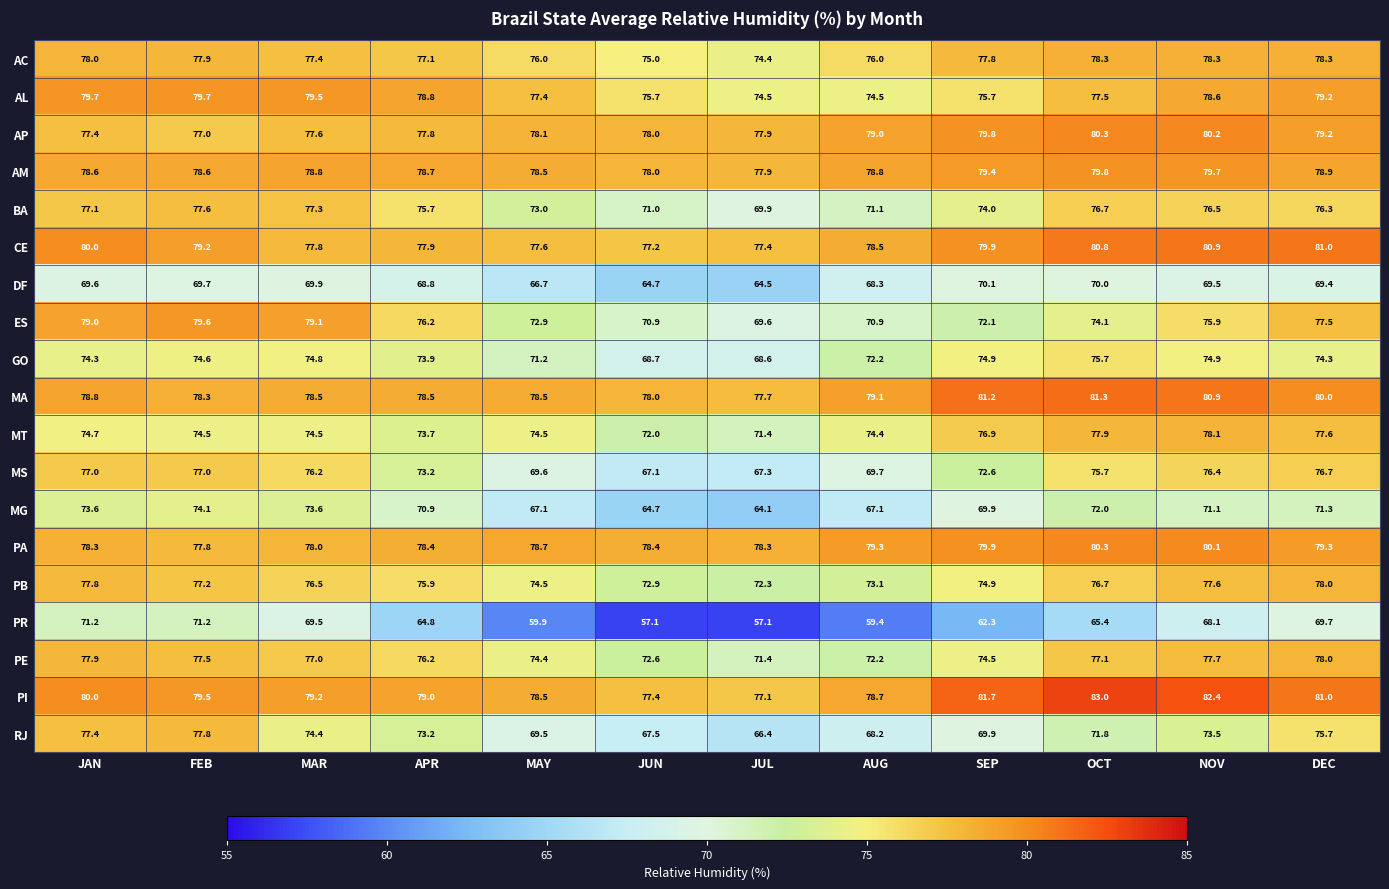

At which category is the sum across all series the highest?

DEC